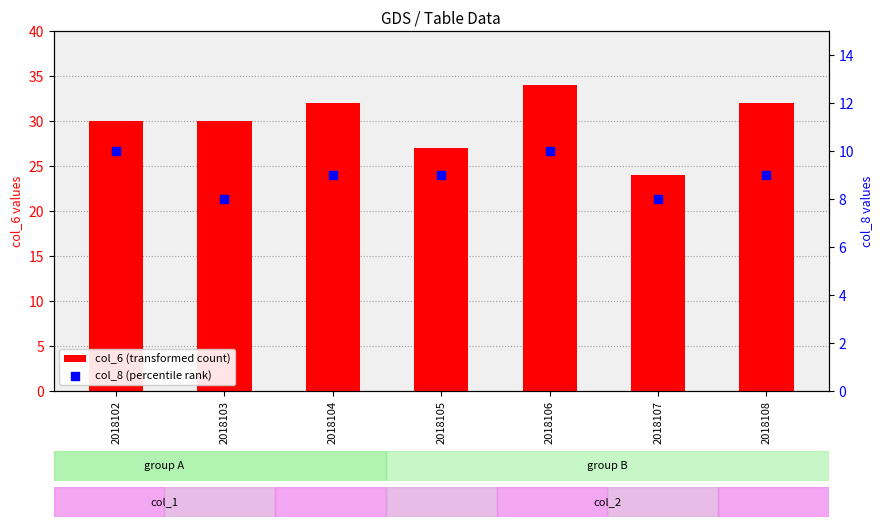

What are all the series names shown in the legend?

col_6 (transformed count), col_8 (percentile rank)